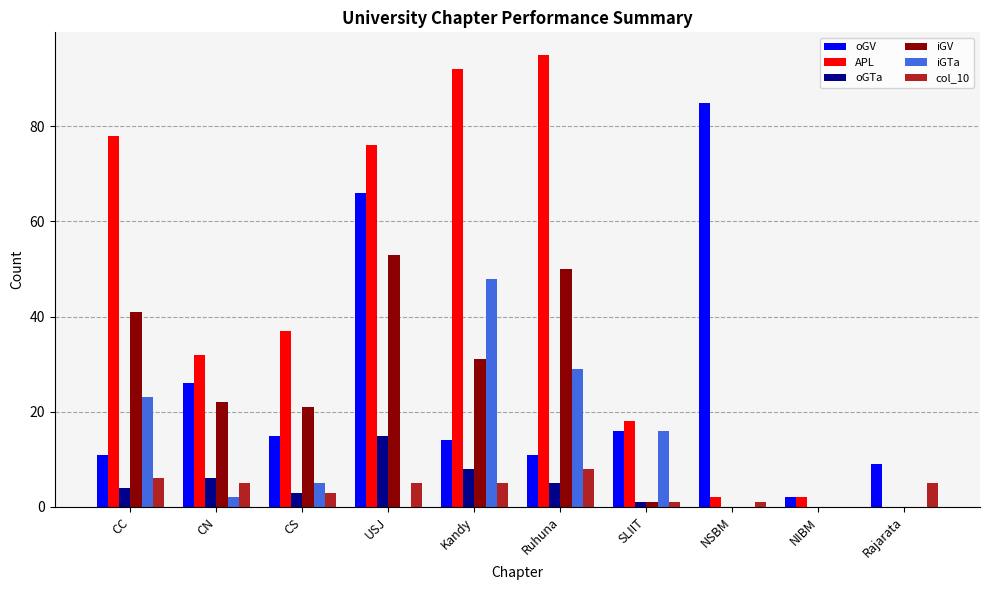

Is the value of oGTa at SLIIT greater than the value of col_10 at Rajarata?

No